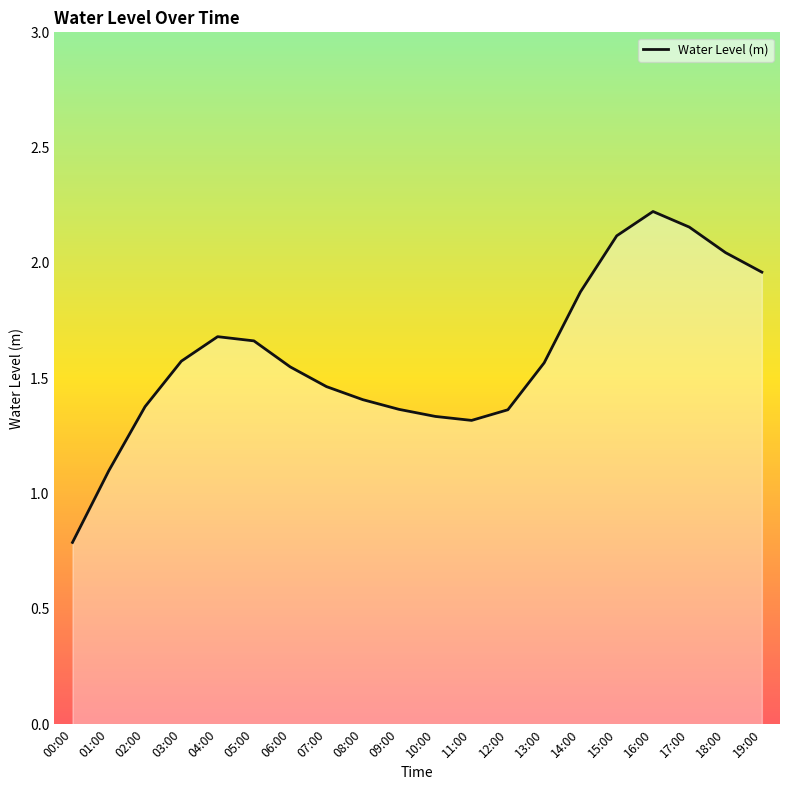

Is it true that the value at 12:00 is 1.4?

True